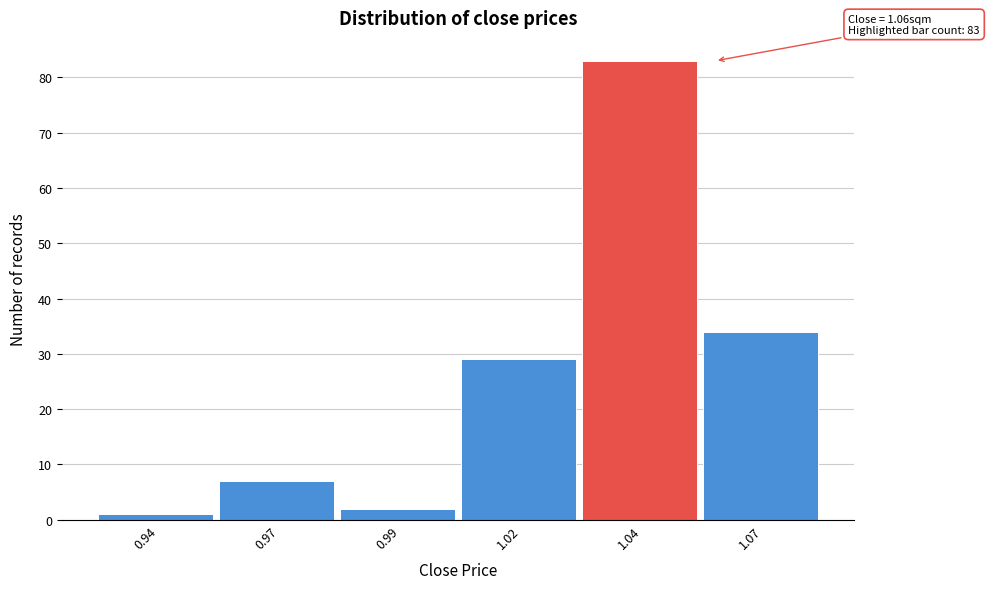

Reading left to right, list all the values displayed in this chart.

1	7	2	29	83	34